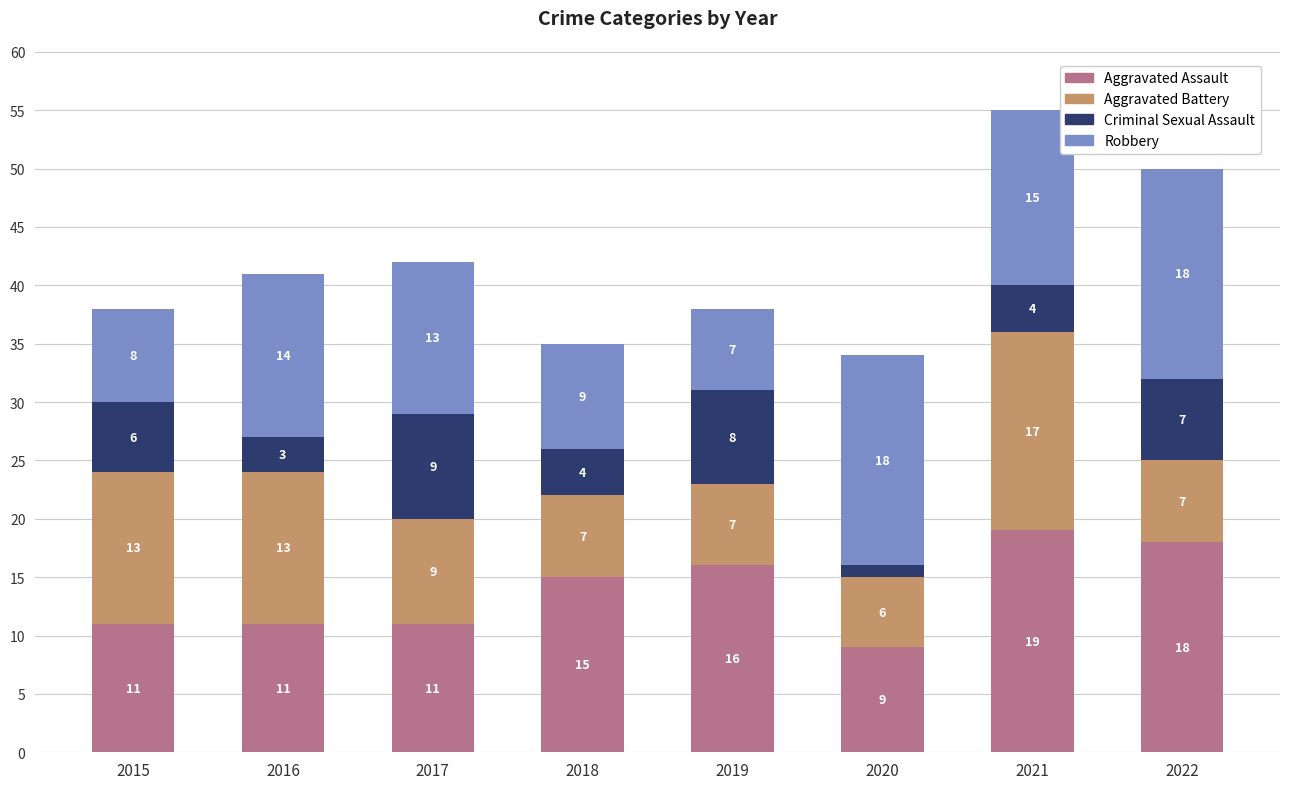

Count the Aggravated Assault values in the range 11 to 18.

6